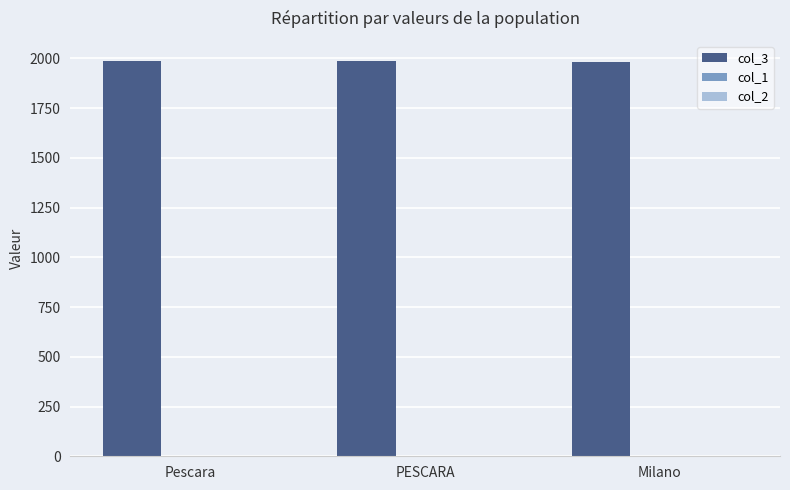

True or false: col_3 has a value of 1980 at Milano.

True